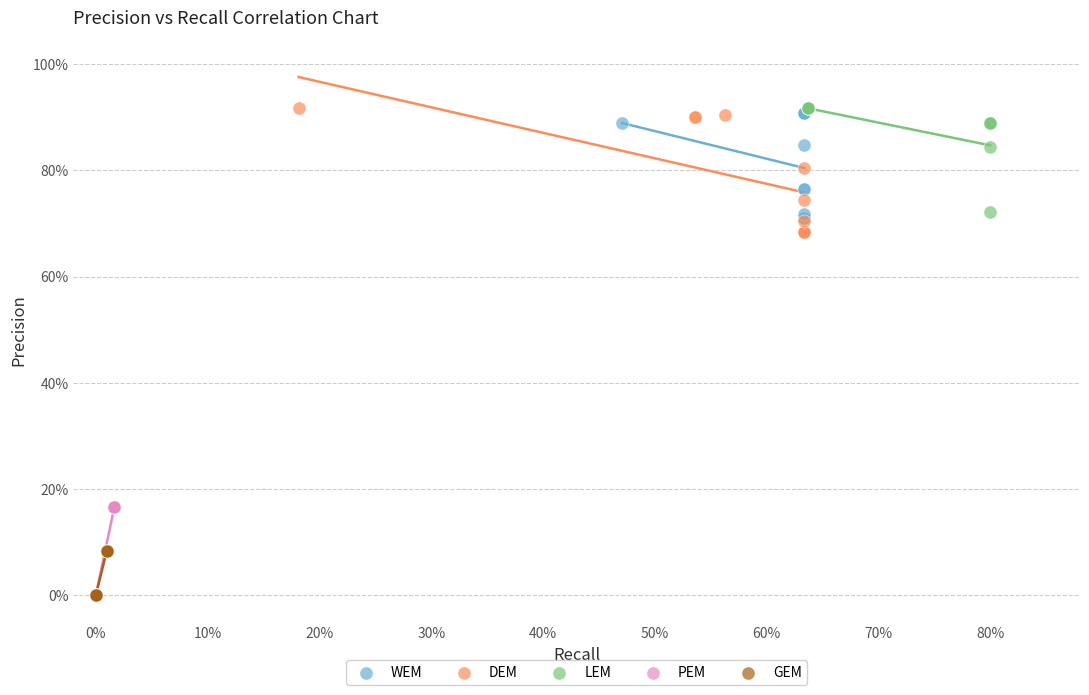

What are all the series names shown in the legend?

WEM, DEM, LEM, PEM, GEM